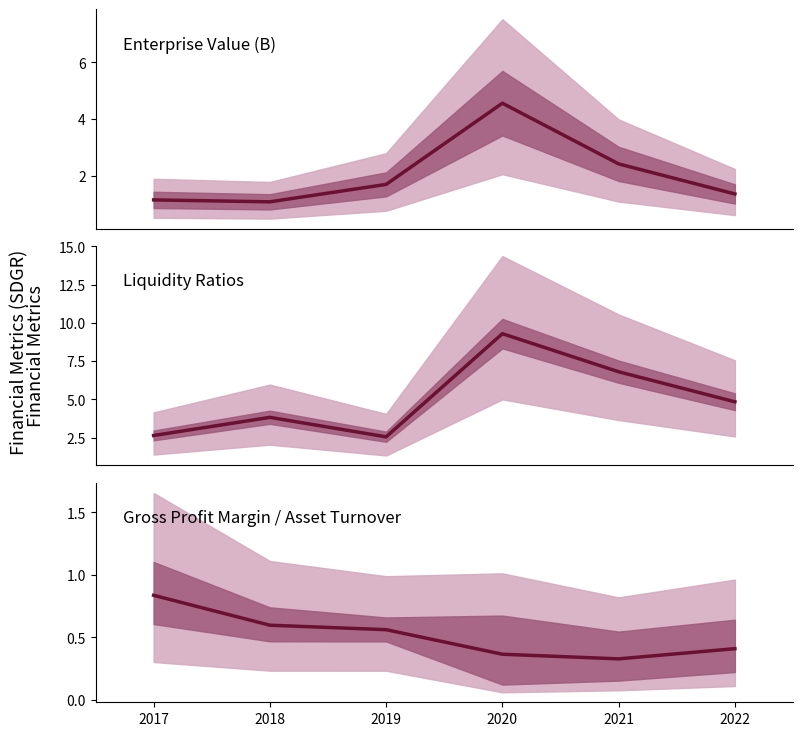

What is the total value across all series at 2020?

14.2